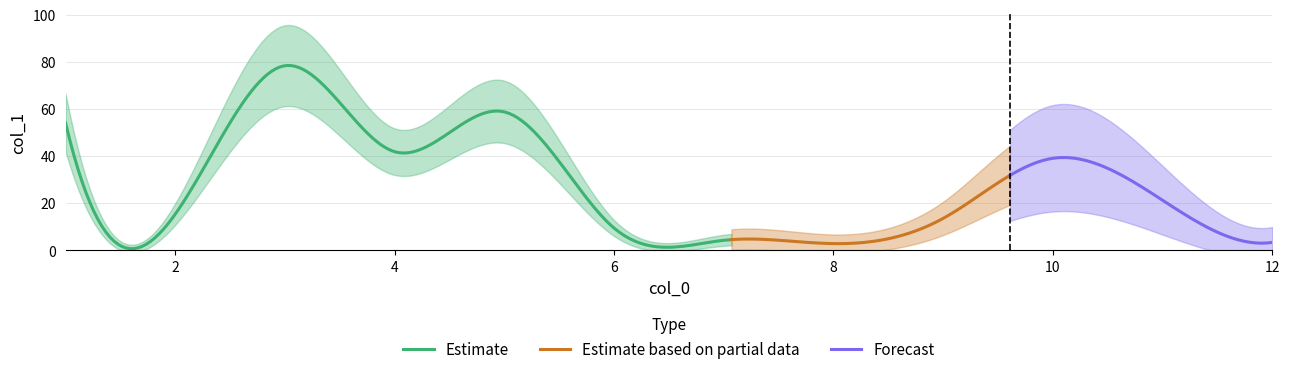

Rank the categories by value from lowest to highest.

8, 12, 7, 6, 9, 2, 11, 10, 4, 1, 5, 3